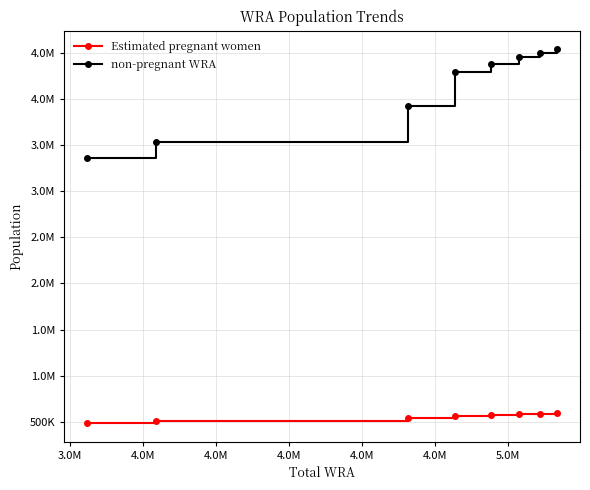

Which series has the largest total across all categories?

non-pregnant WRA